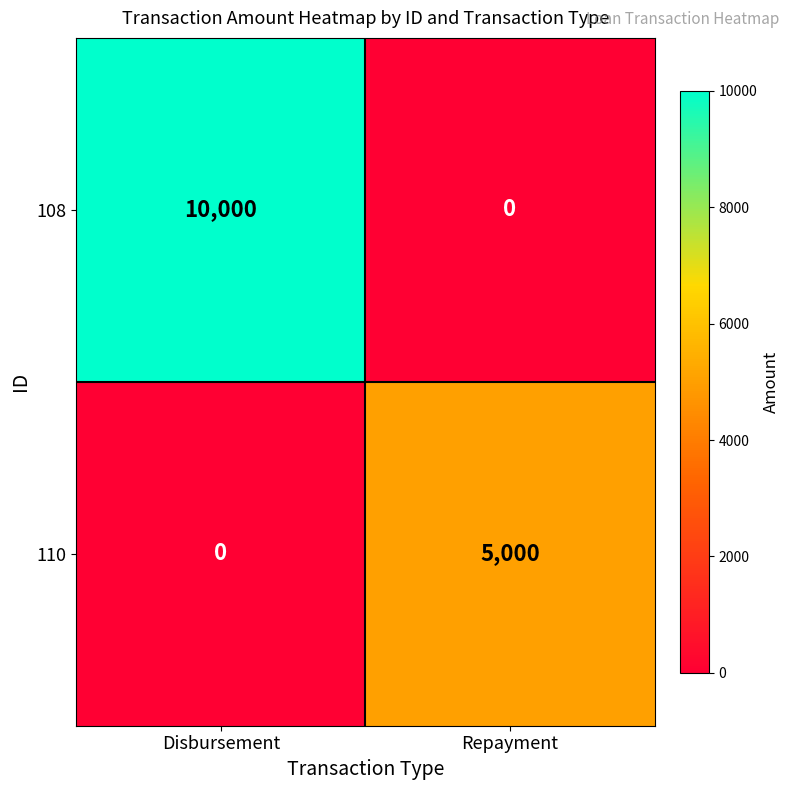

At how many categories does at least one series exceed 9571?

1